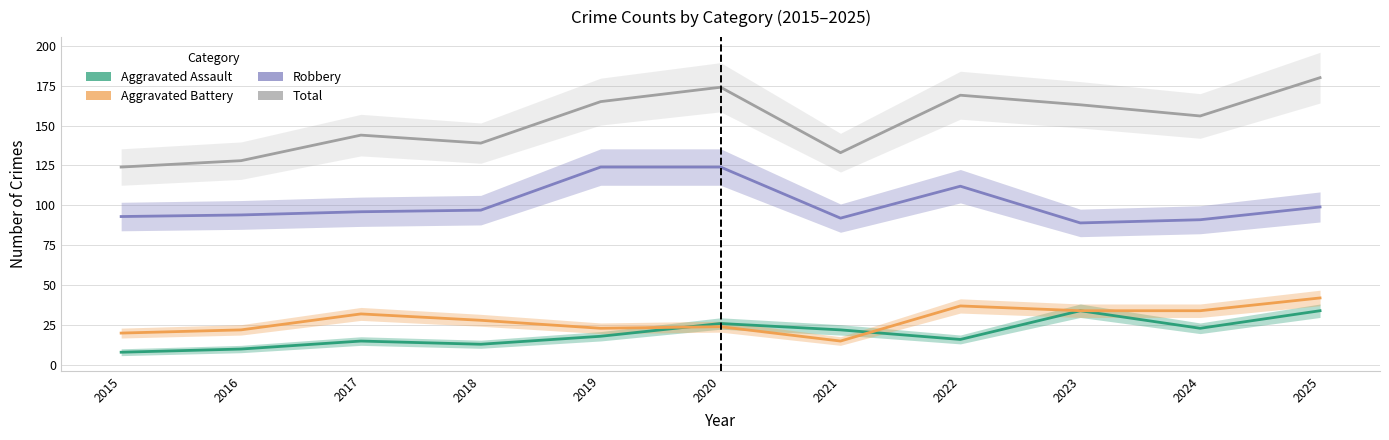

At which label is Total closest to 152?

2024